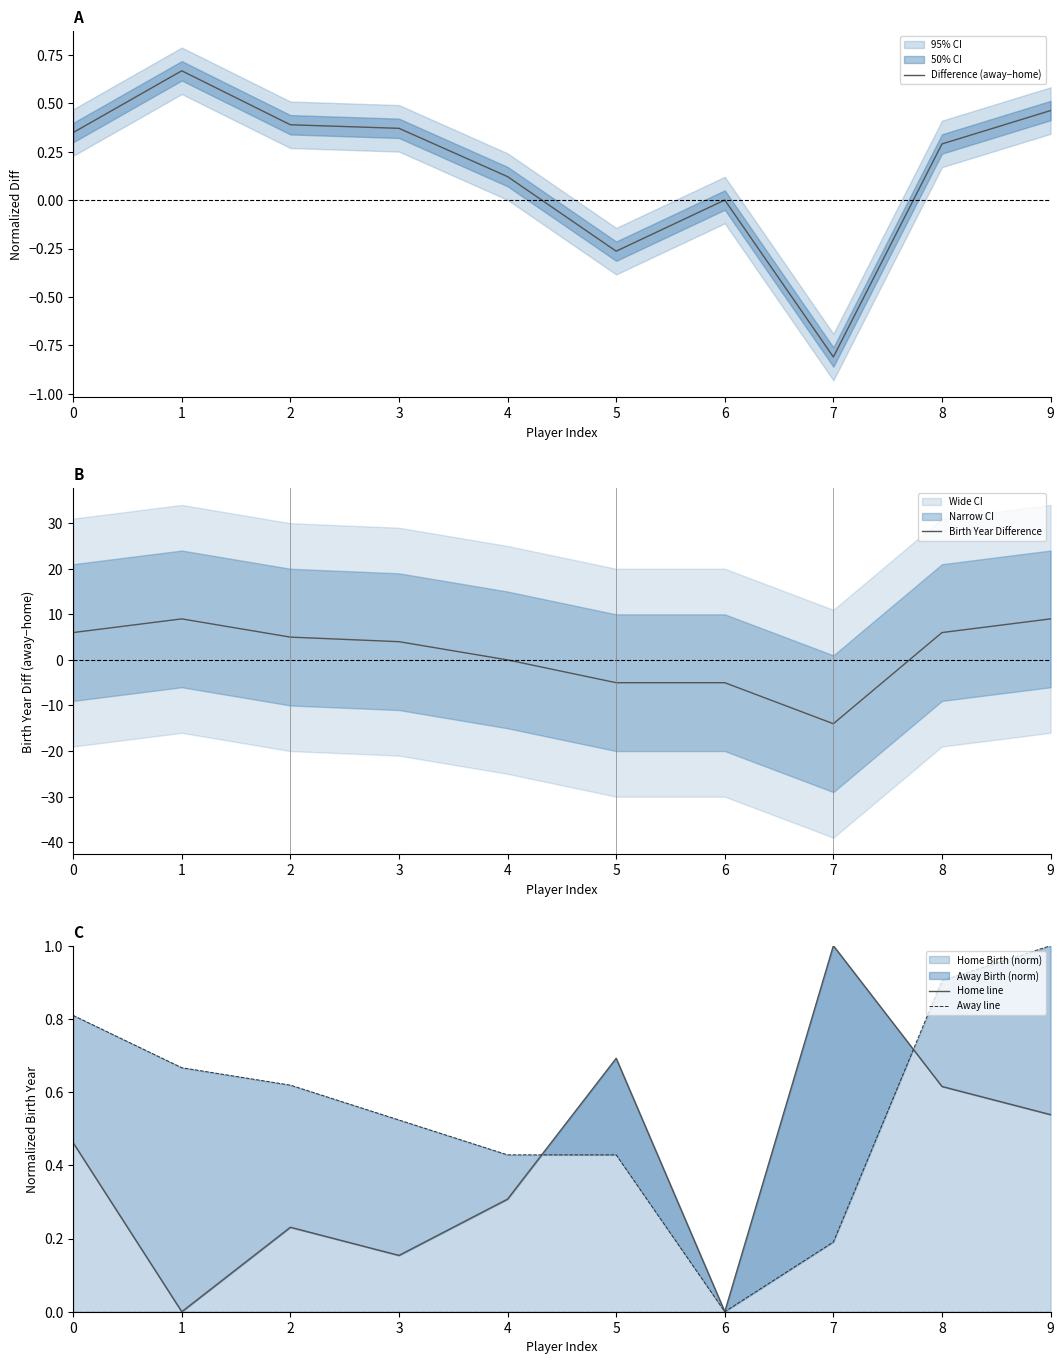

True or false: Difference (away−home) and Away line cross at least once.

False